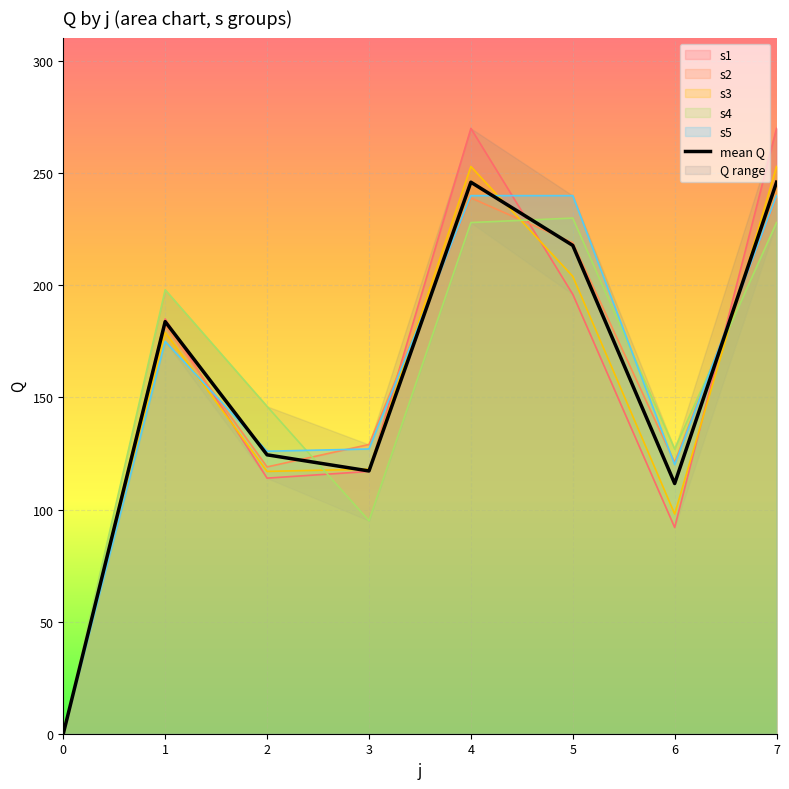

Where is the first local maximum?

1